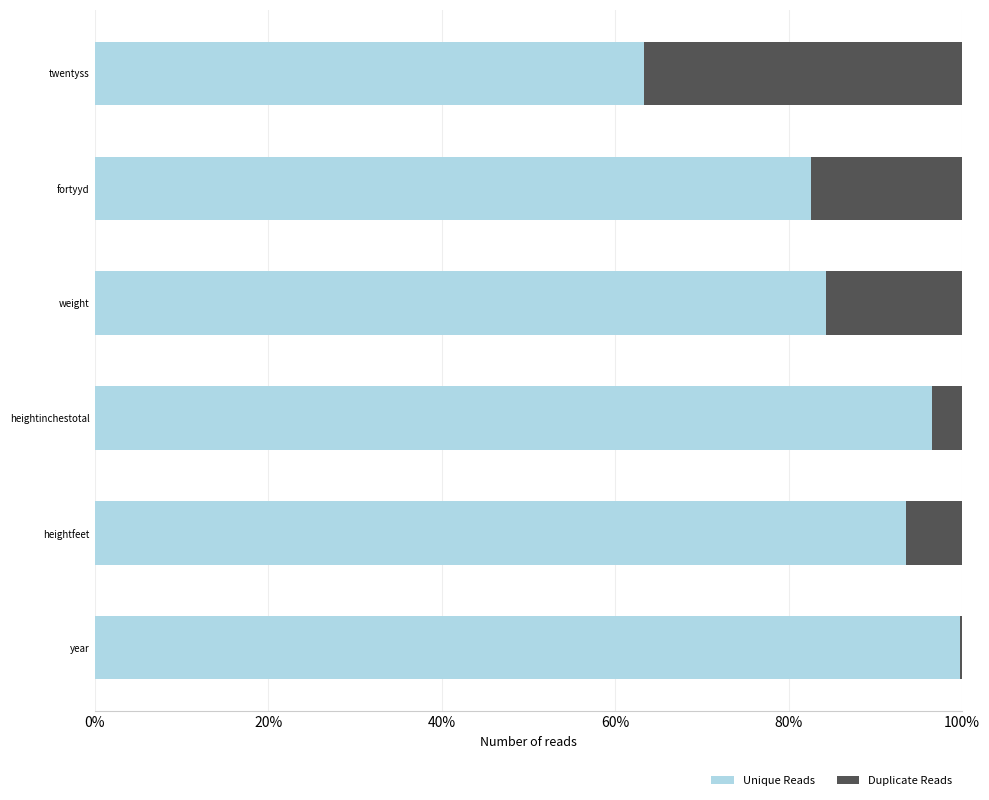

What is the maximum value for Unique Reads?

99.8